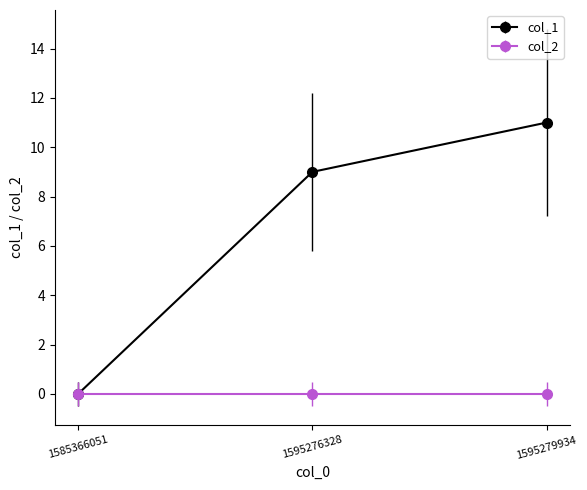

Is this an area chart (filled region under the line)?

No